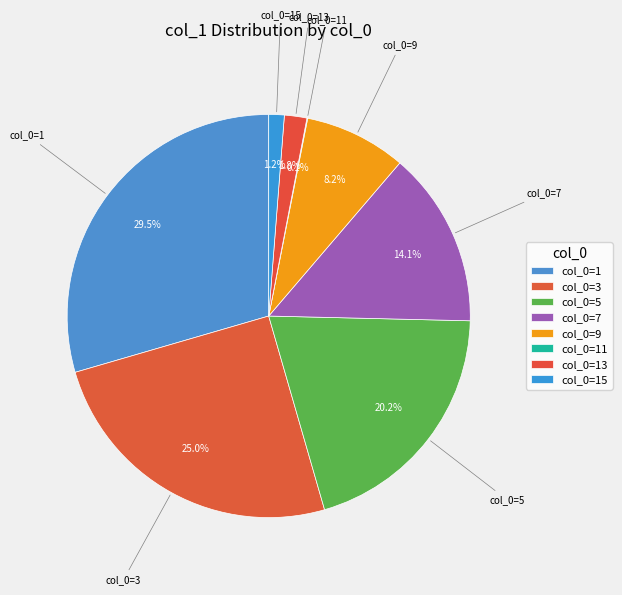

Which category has the biggest portion of the pie?

col_0=1